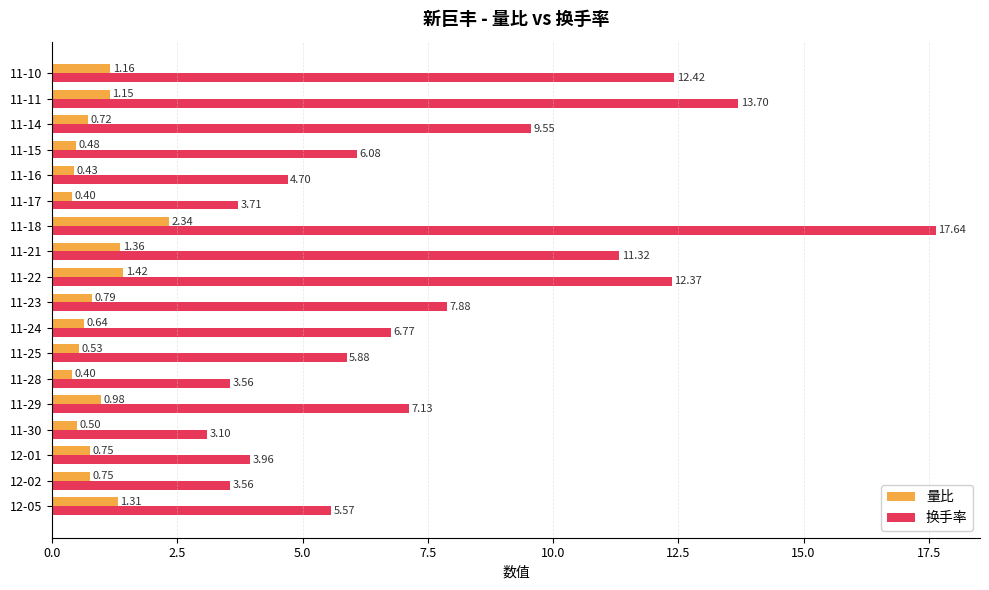

List the series in order of their overall mean, highest first.

换手率, 量比